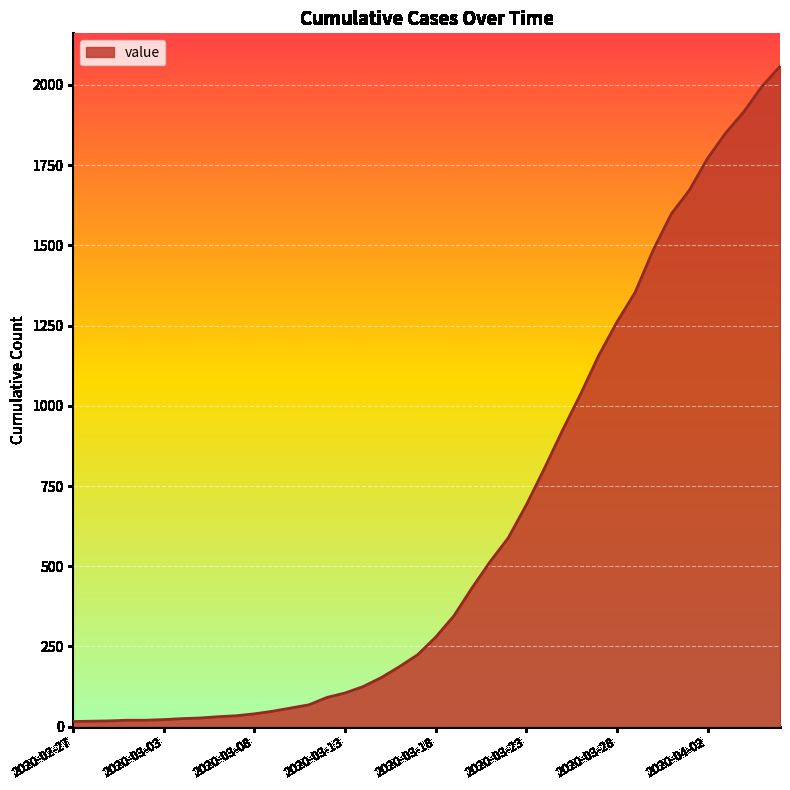

What is the maximum value shown in the chart?

2058